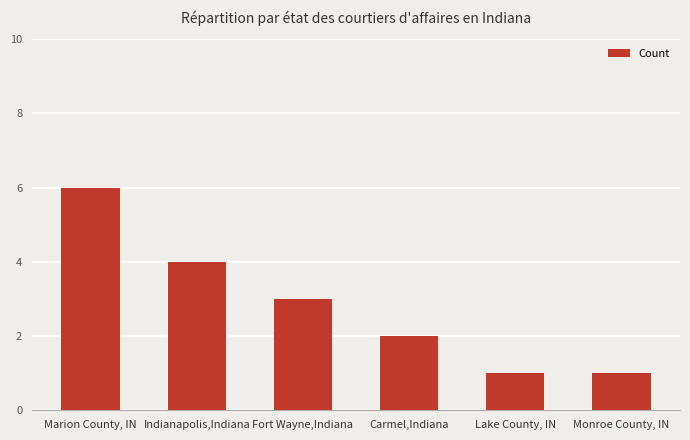

Count the number of data series in this chart.

1